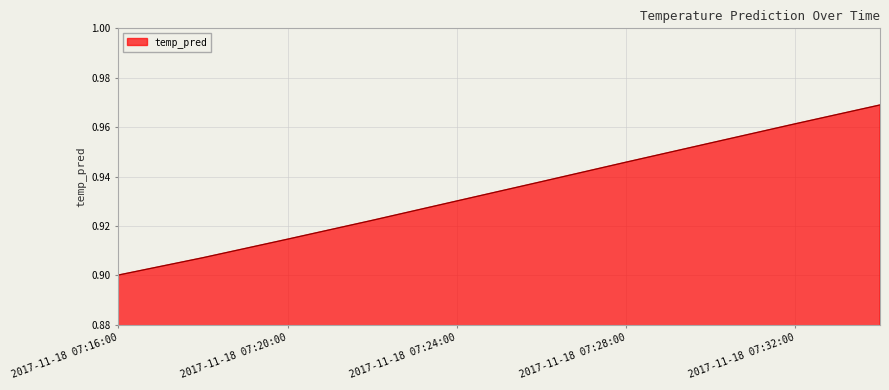

How many lines are shown in the chart?

1